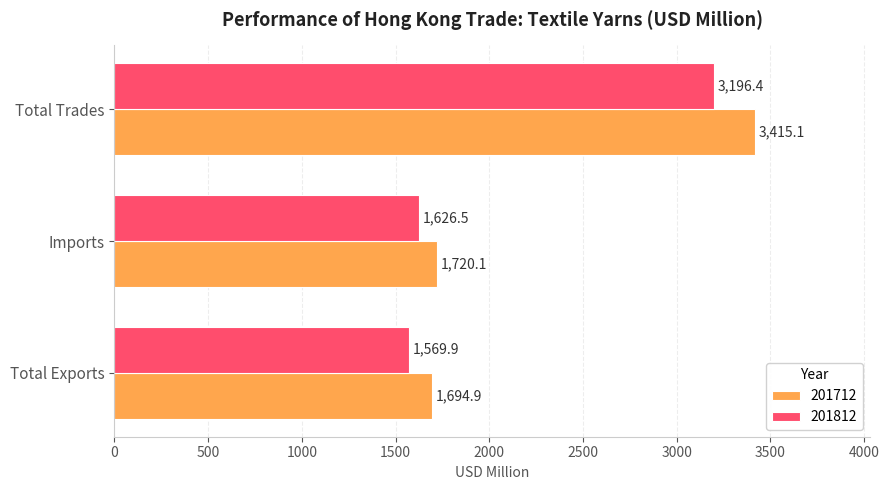

What is the difference between the 201712 values at Total Exports and Imports?

25.2